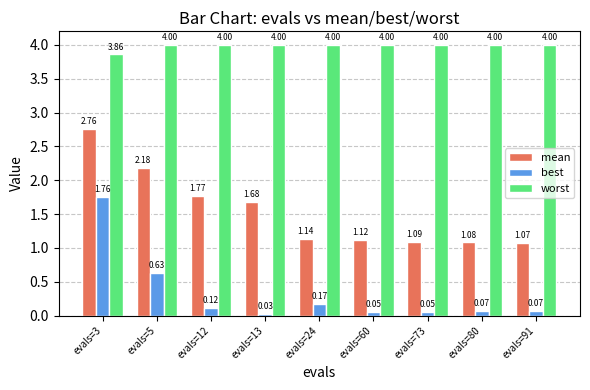

What is the greatest value displayed?

4.0